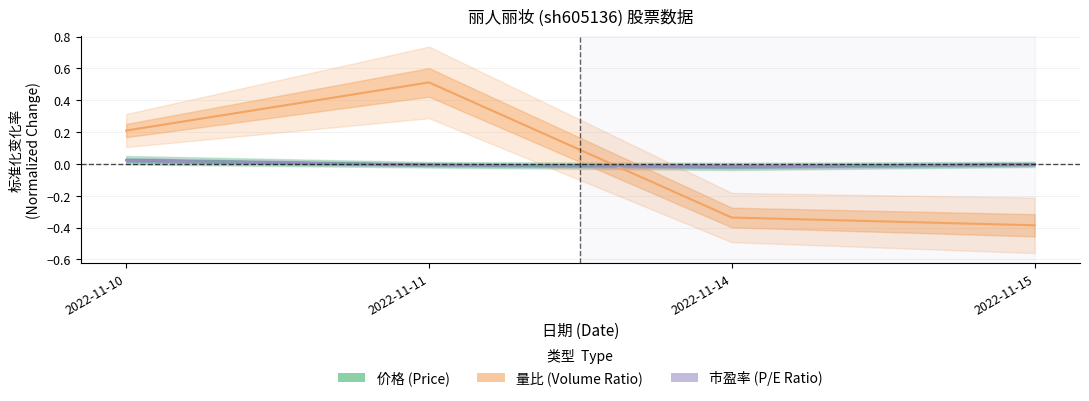

What is the difference between the highest and lowest values at 2022-11-10?

0.2